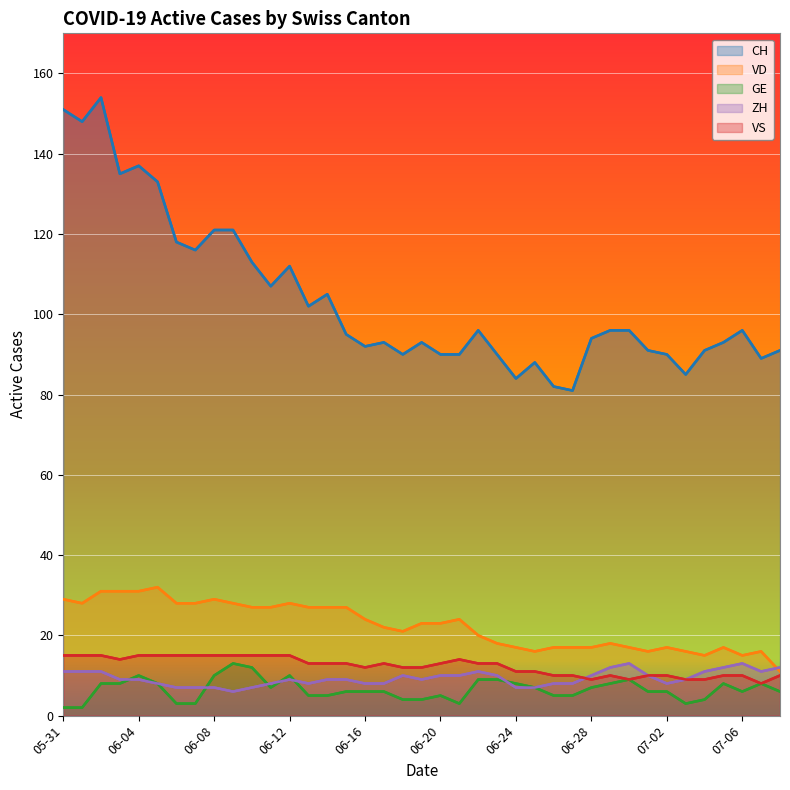

At how many categories does at least one series exceed 33?

39